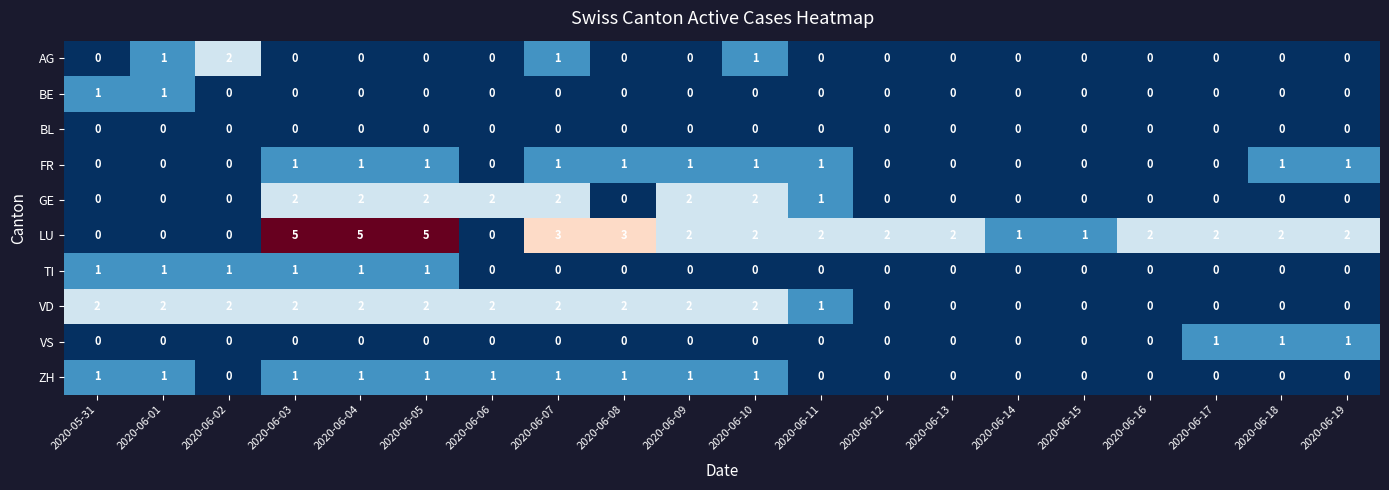

What is the total value across all series at 2020-06-05?

12